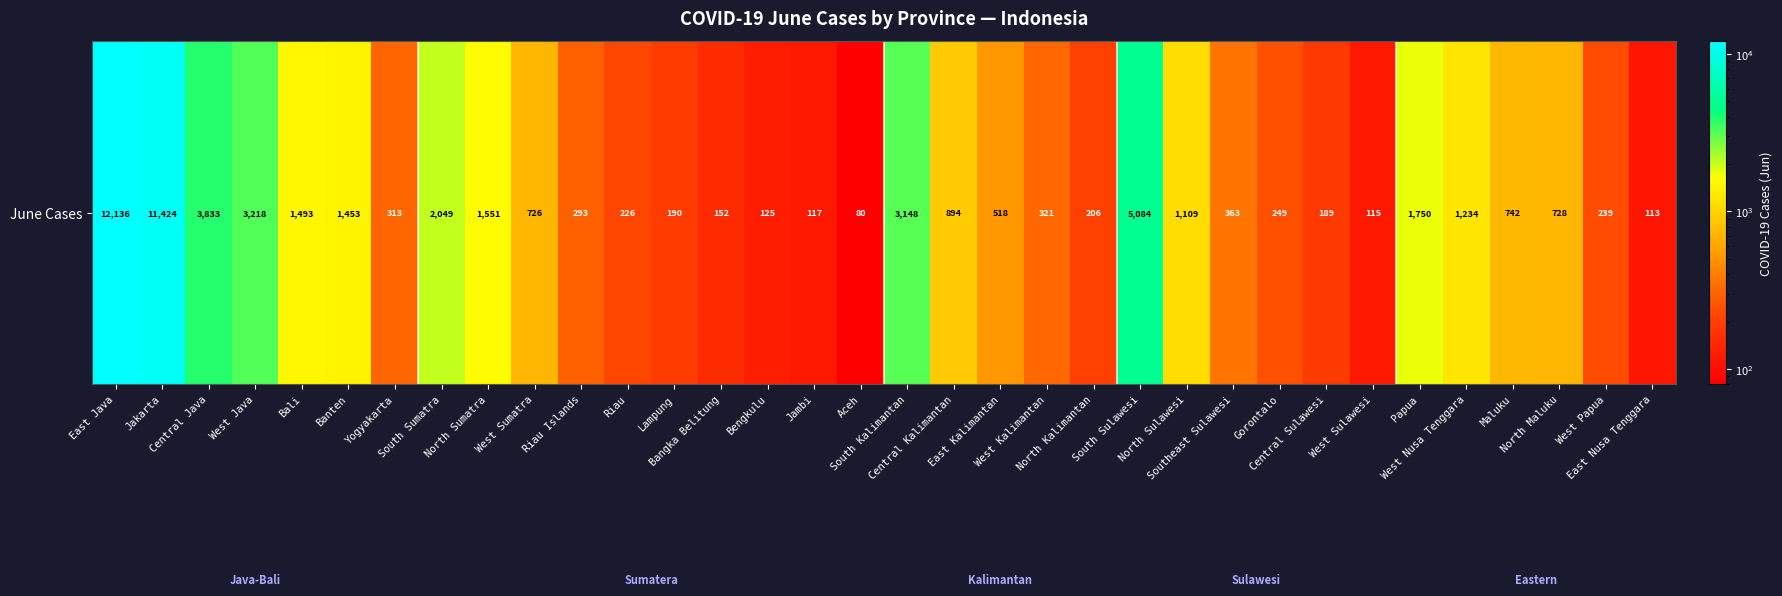

Reading left to right, extract all data points from this chart.

12136	11424	3833	3218	1493	1453	313	2049	1551	726	293	226	190	152	125	117	80	3148	894	518	321	206	5084	1109	363	249	189	115	1750	1234	742	728	239	113